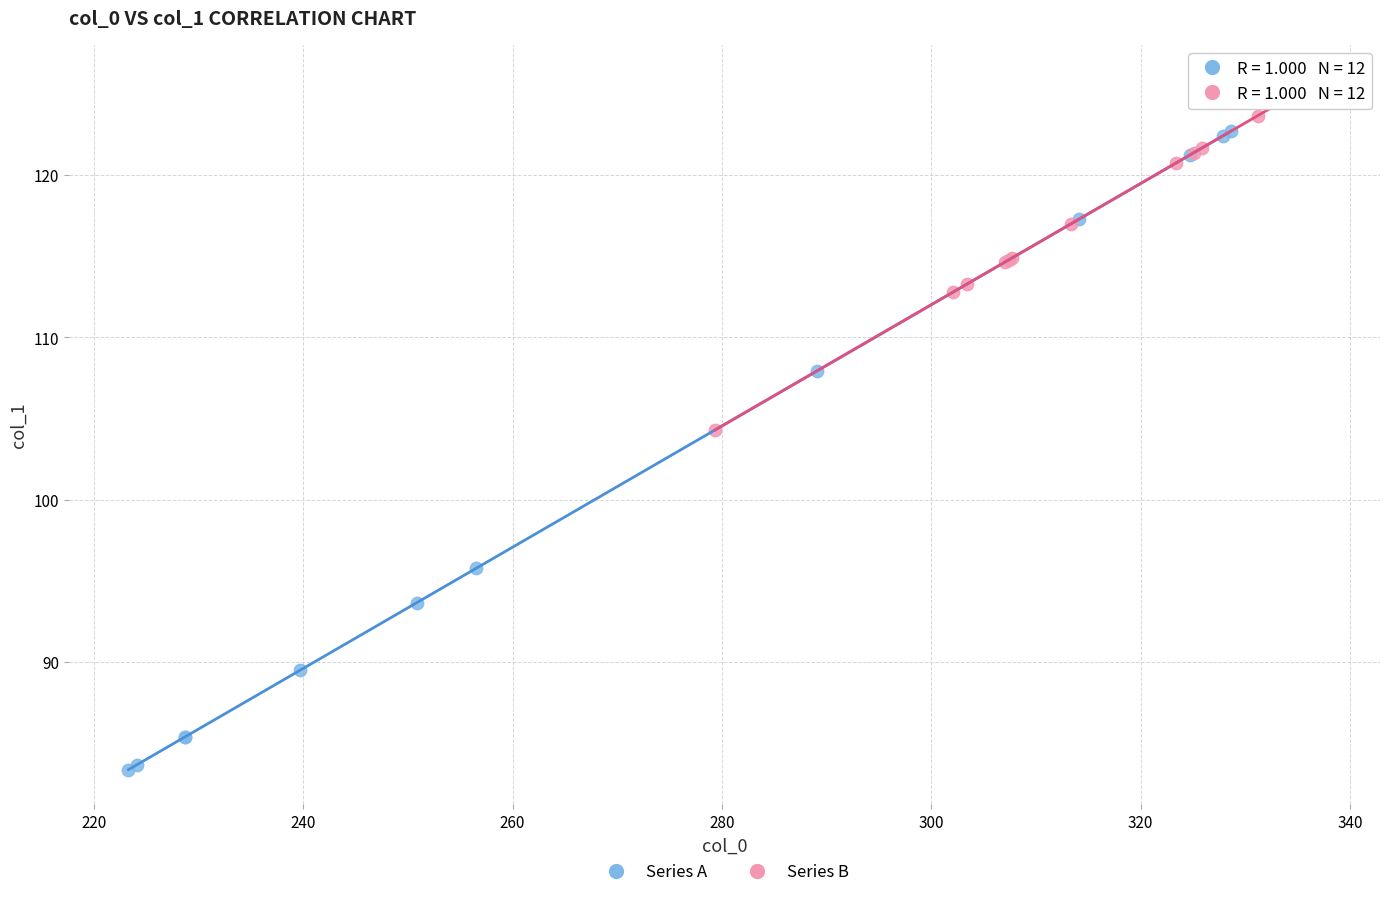

Which series has the widest spread of Y values?

Series A